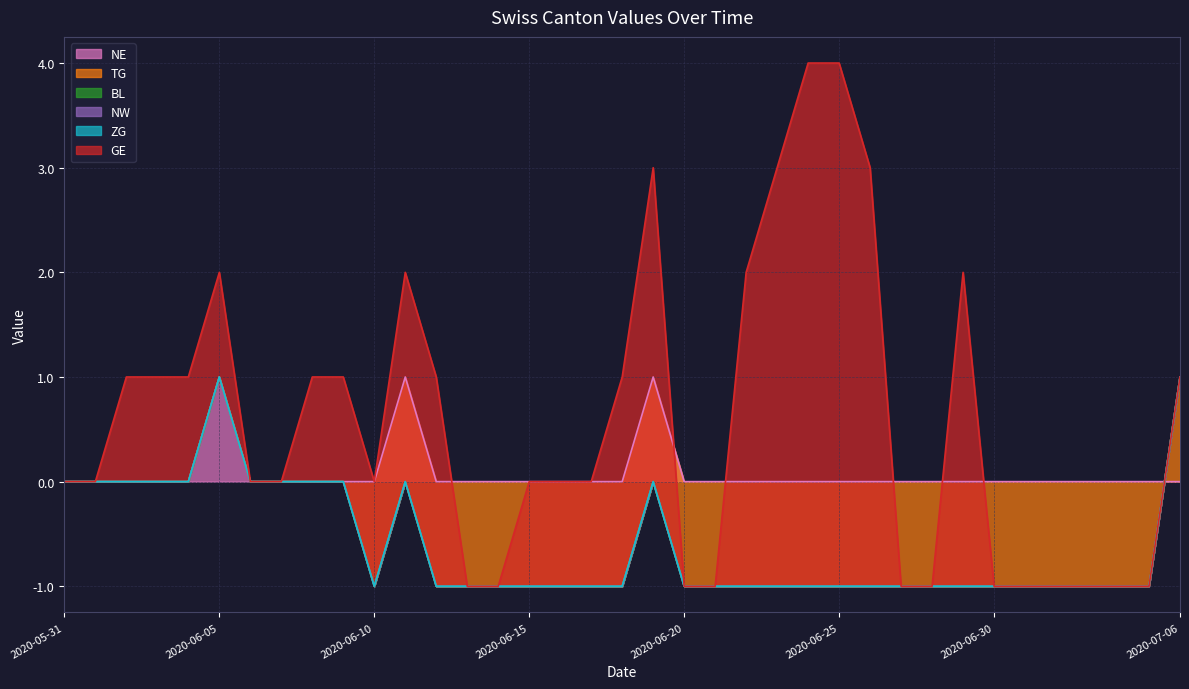

How many data points does each series have?

37